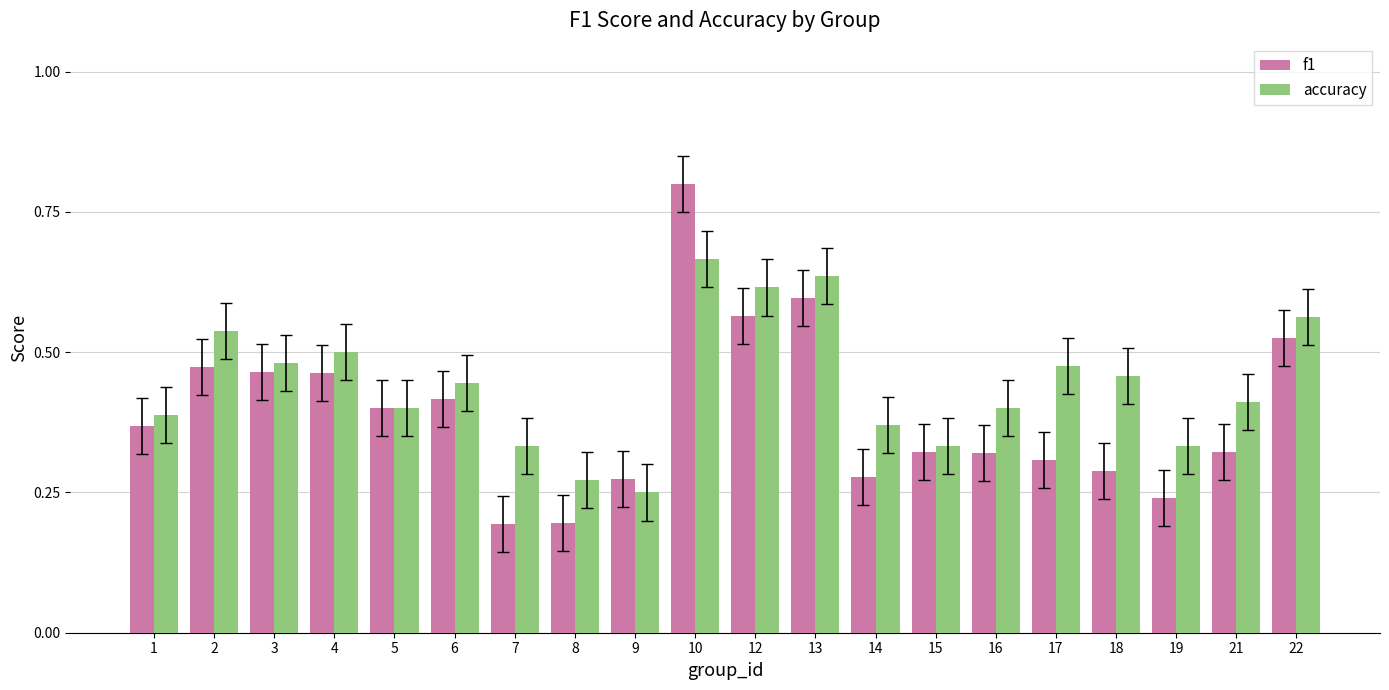

Does the chart contain stacked bars?

No